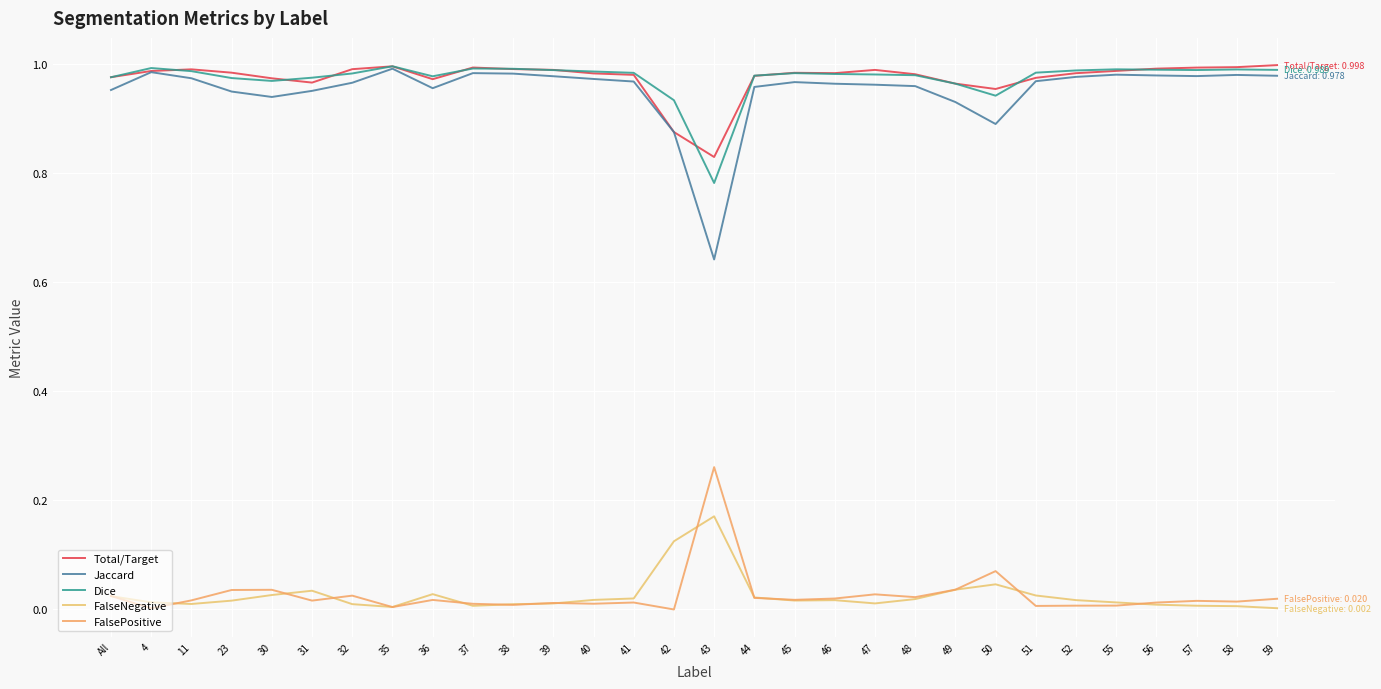

Between 52 and 58, which series saw the biggest shift?

Total/Target